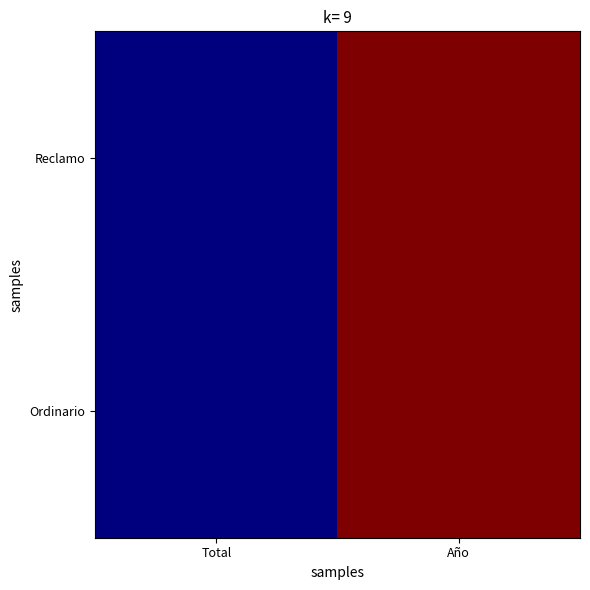

Which series has the largest total across all categories?

Reclamo